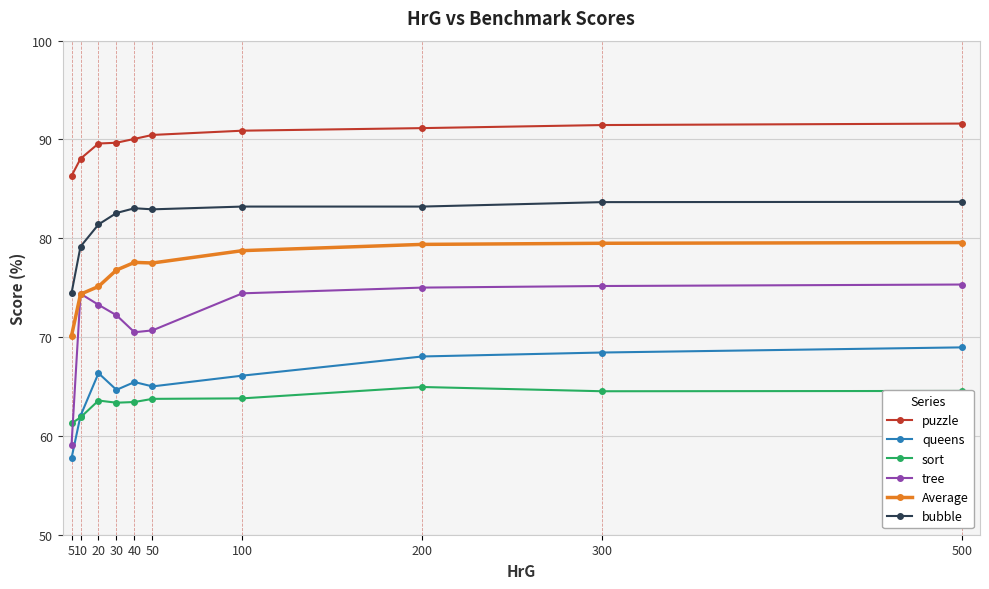

How many data points in tree are above 74?

5